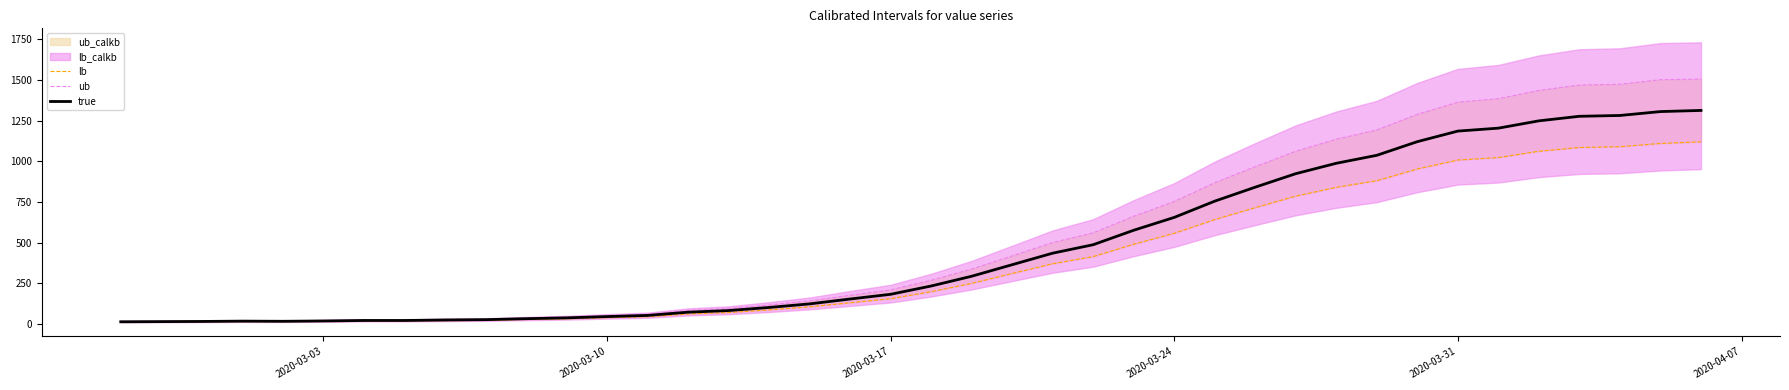

In ub, how many points are higher than both neighbors (excluding endpoints)?

1